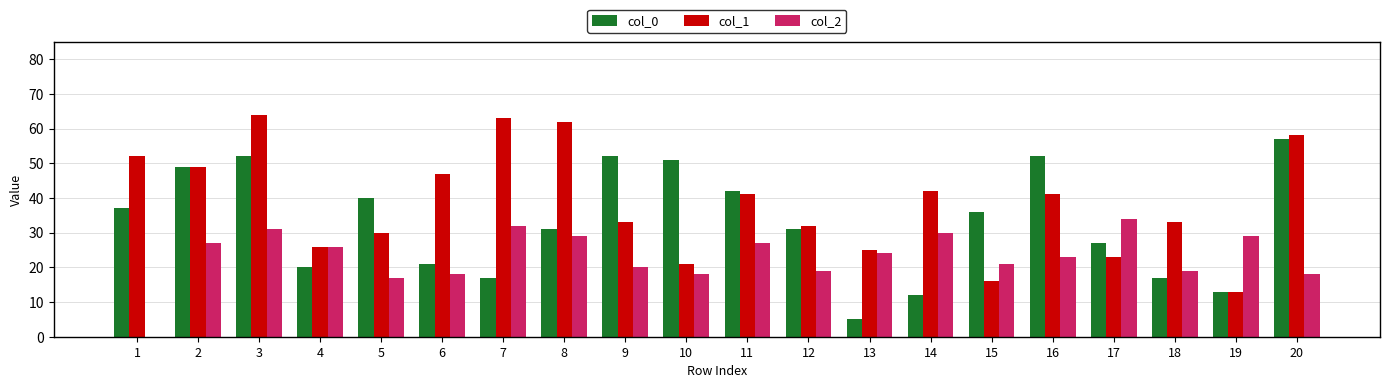

What is the sum of all col_0 values?

662